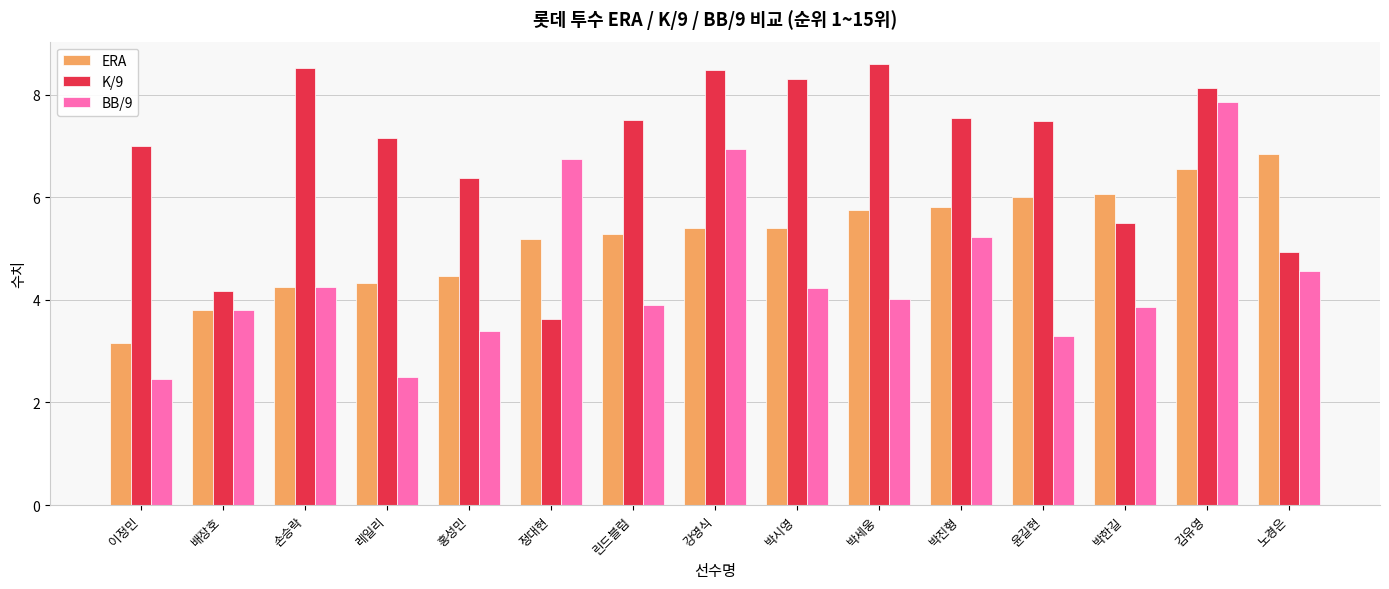

The value of BB/9 at 이정민 is 2.5. True or false?

True